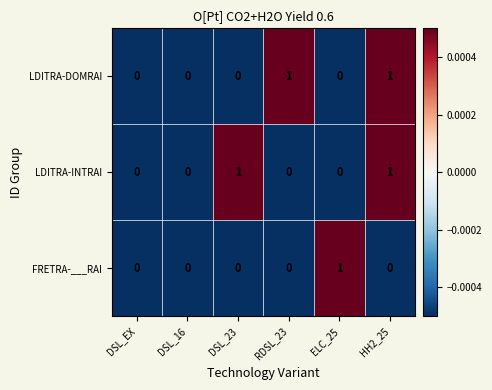

At which category is the sum across all series the highest?

HH2_25